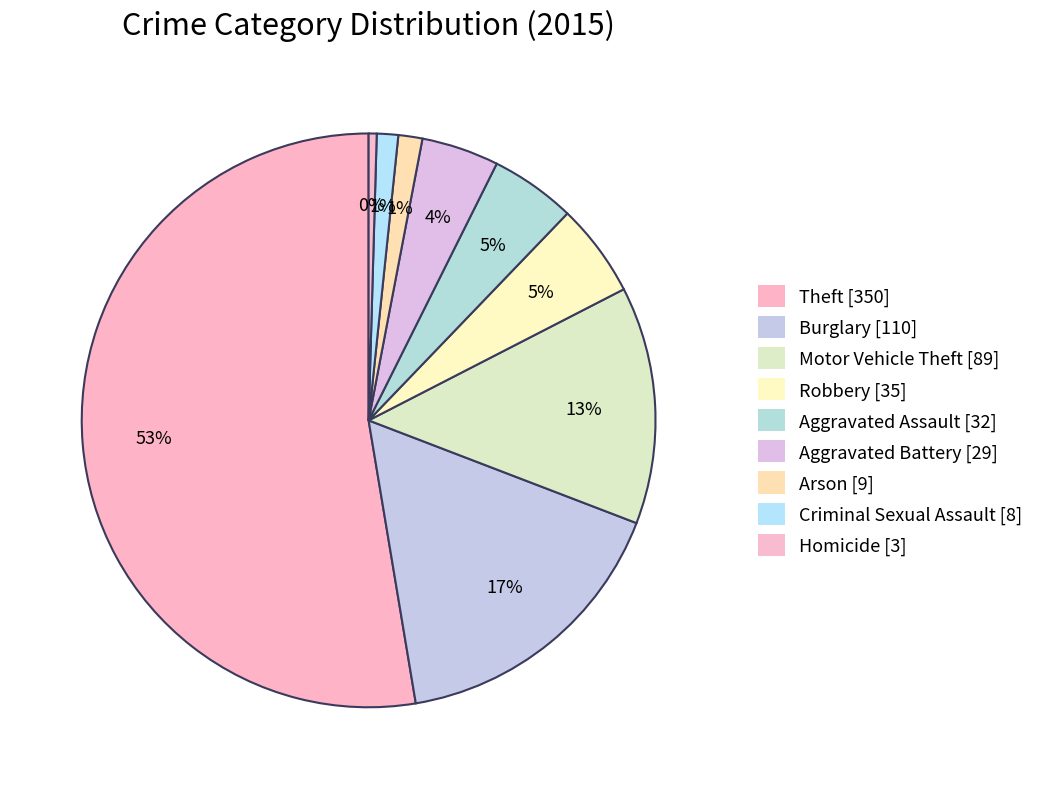

Which category has the smallest portion of the pie?

Homicide